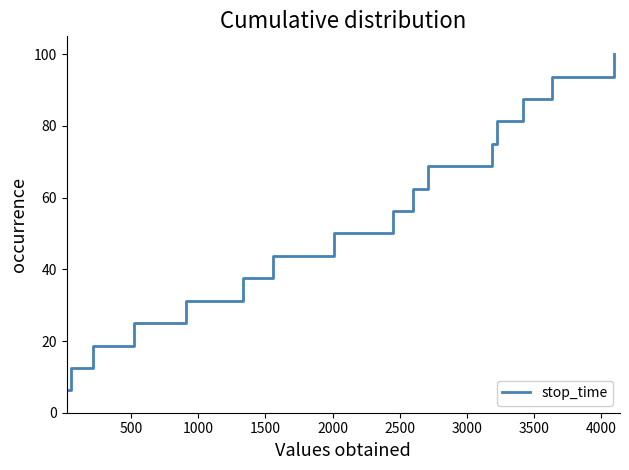

What is the maximum value shown in the chart?

100.0